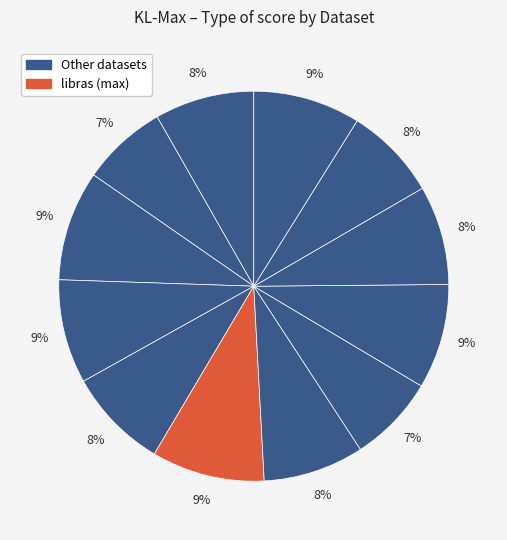

How many slices are in this pie chart?

12